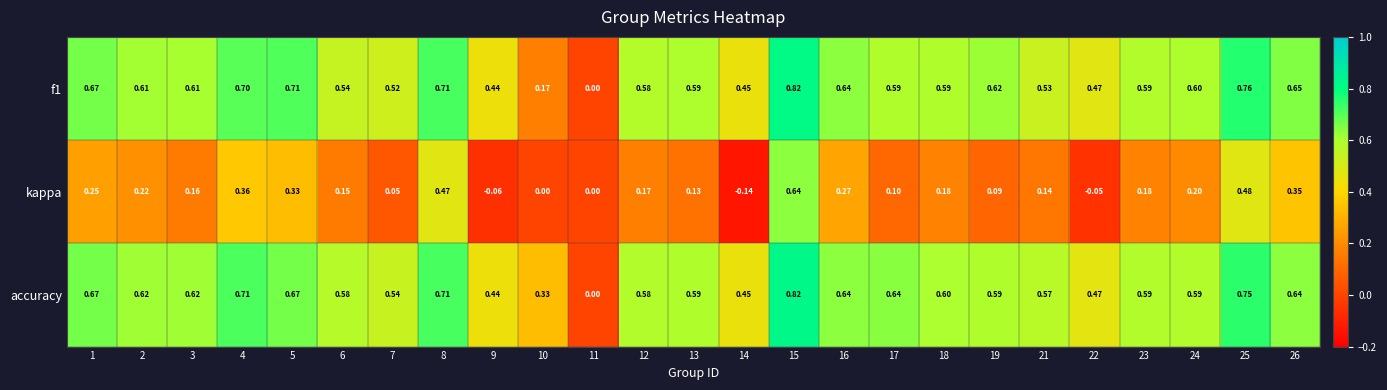

Which series has the largest total across all categories?

accuracy